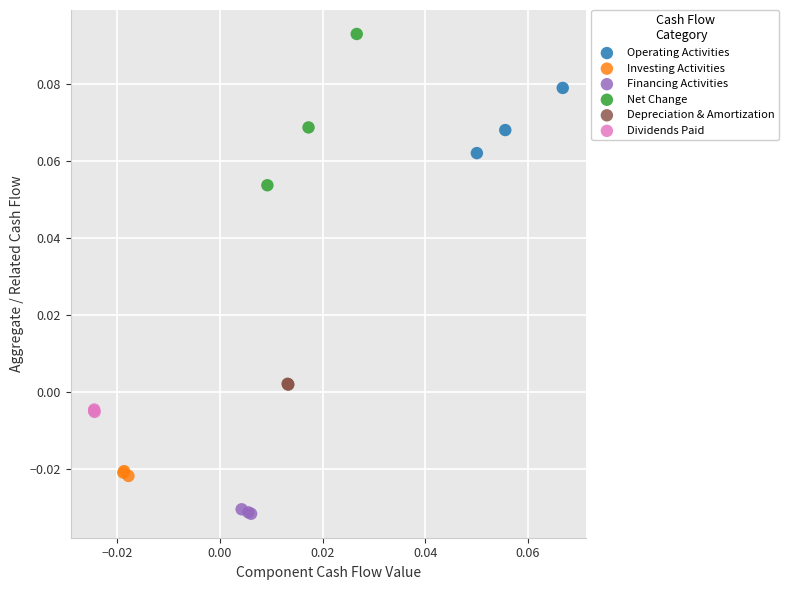

What are all the series names shown in the legend?

Operating Activities, Investing Activities, Financing Activities, Net Change, Depreciation & Amortization, Dividends Paid